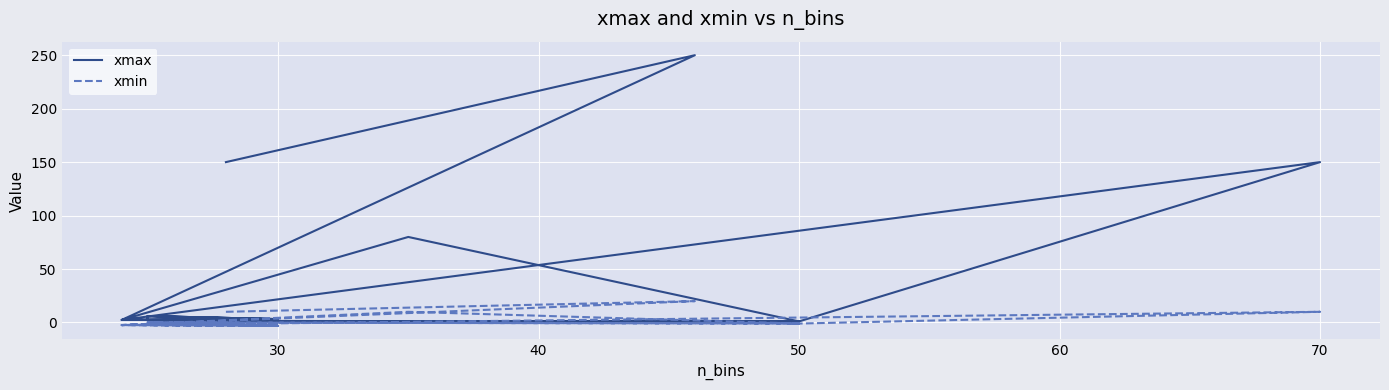

How many interior local valleys does the xmin series have?

3